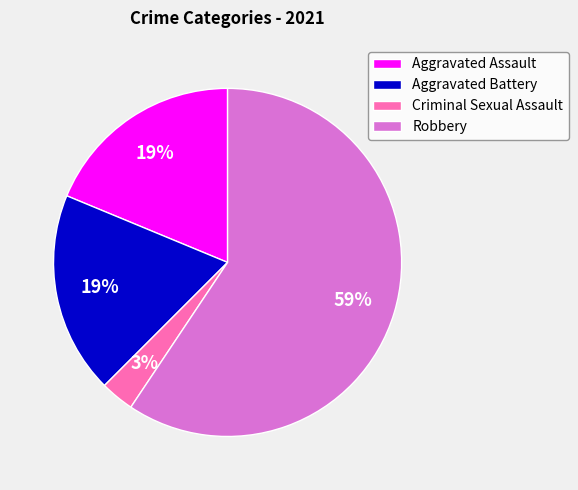

The Aggravated Battery slice represents 19% of the pie. True or false?

True